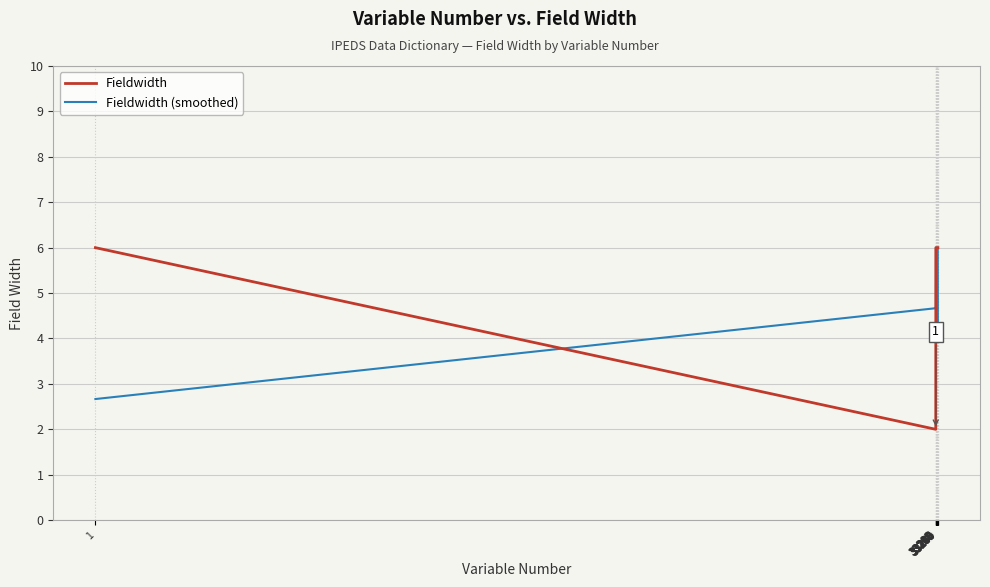

True or false: Fieldwidth (smoothed) has a value of 9.1 at 33255.

False